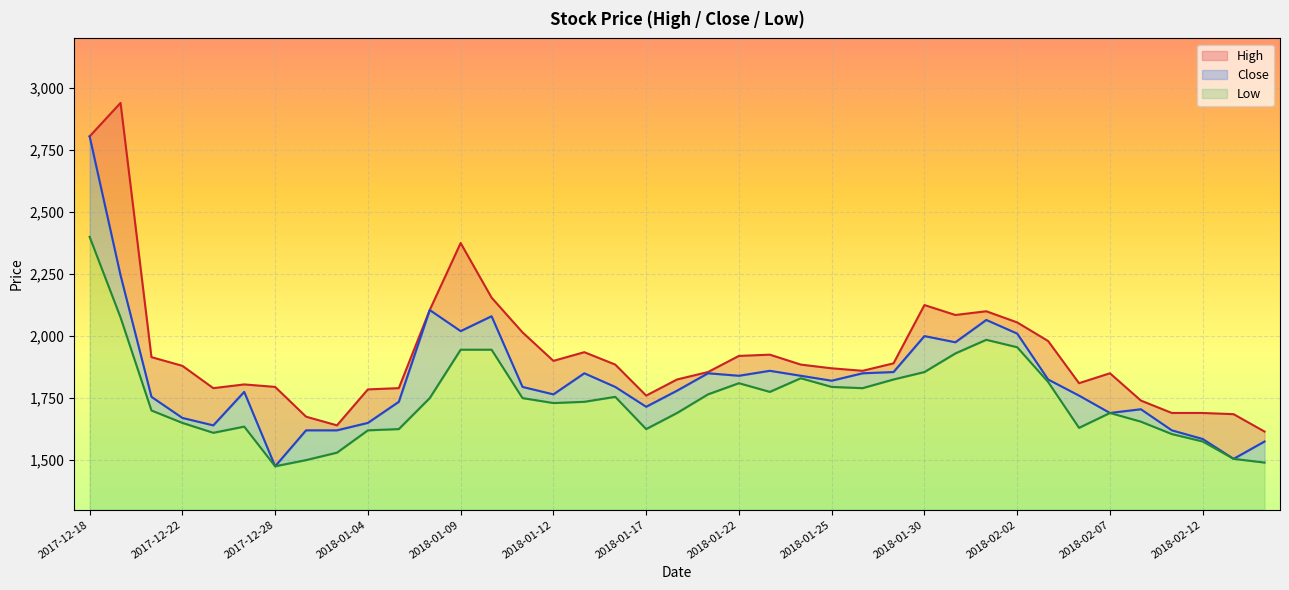

The Low series shows 2864 at 2017-12-22. True or false?

False